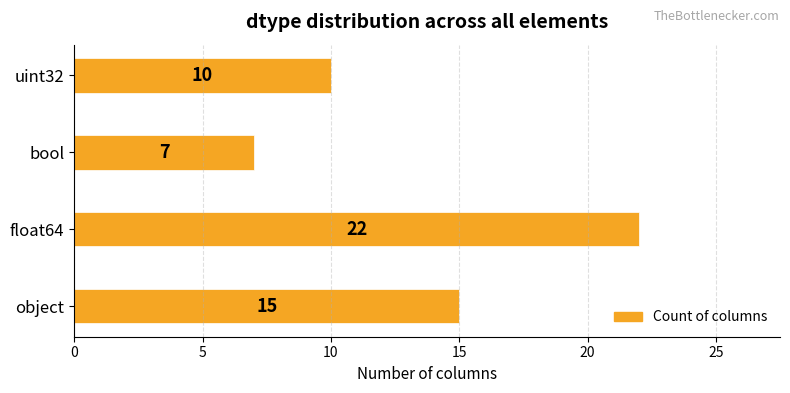

List the labels in order of value, largest first.

float64, object, uint32, bool